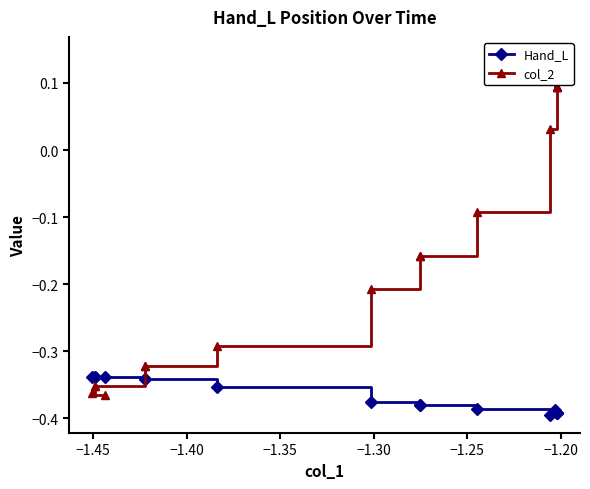

True or false: col_2 and Hand_L intersect in this chart.

True